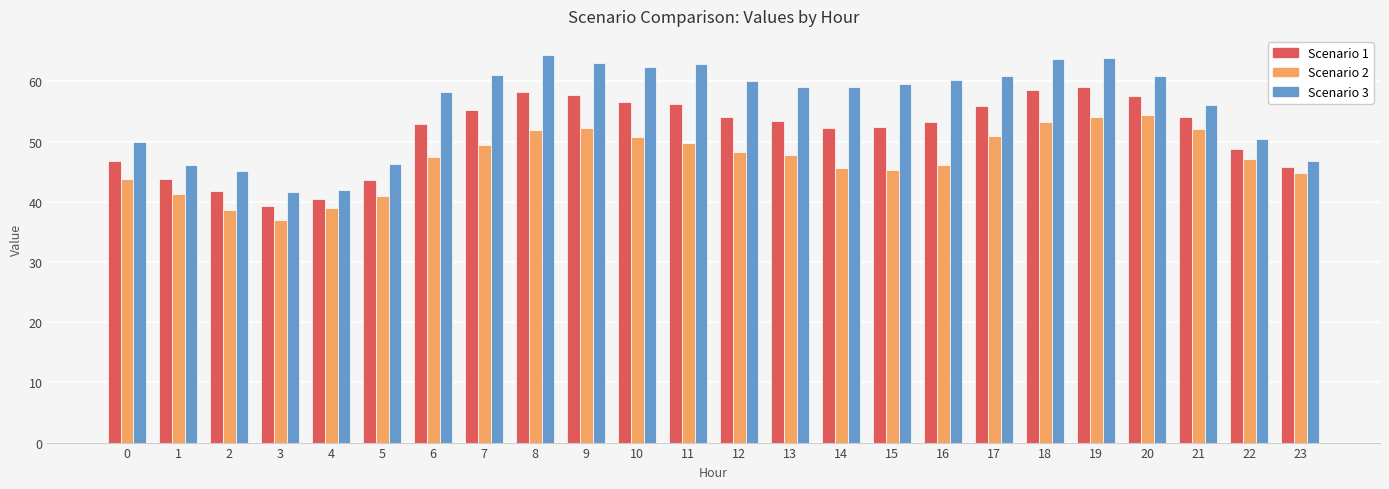

Read the Scenario 2 value at 15.

45.3